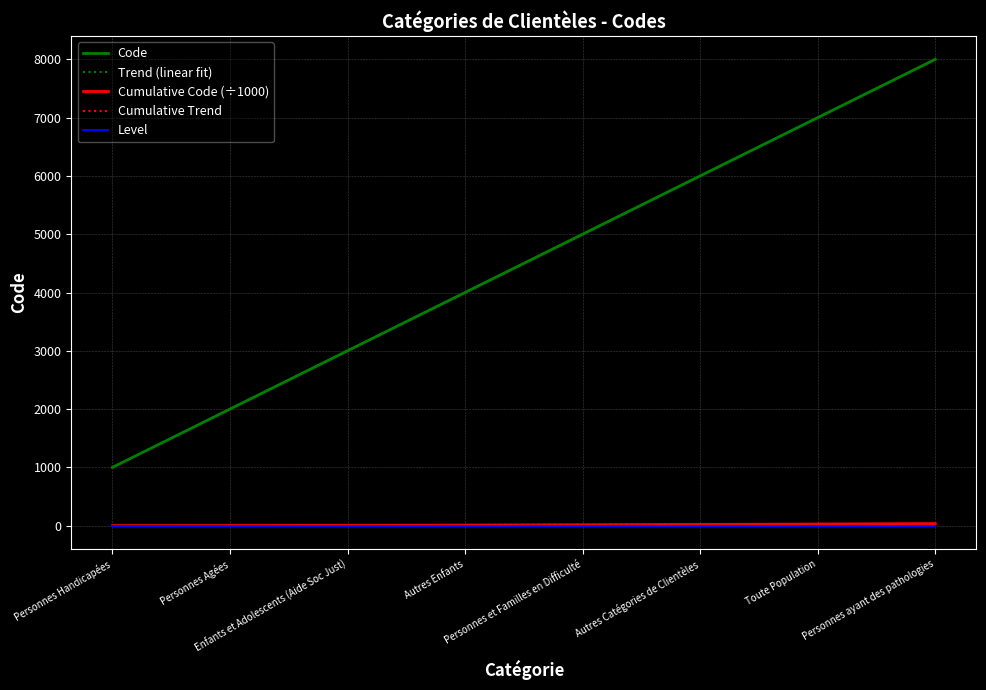

Which series has the largest range (max minus min)?

Code